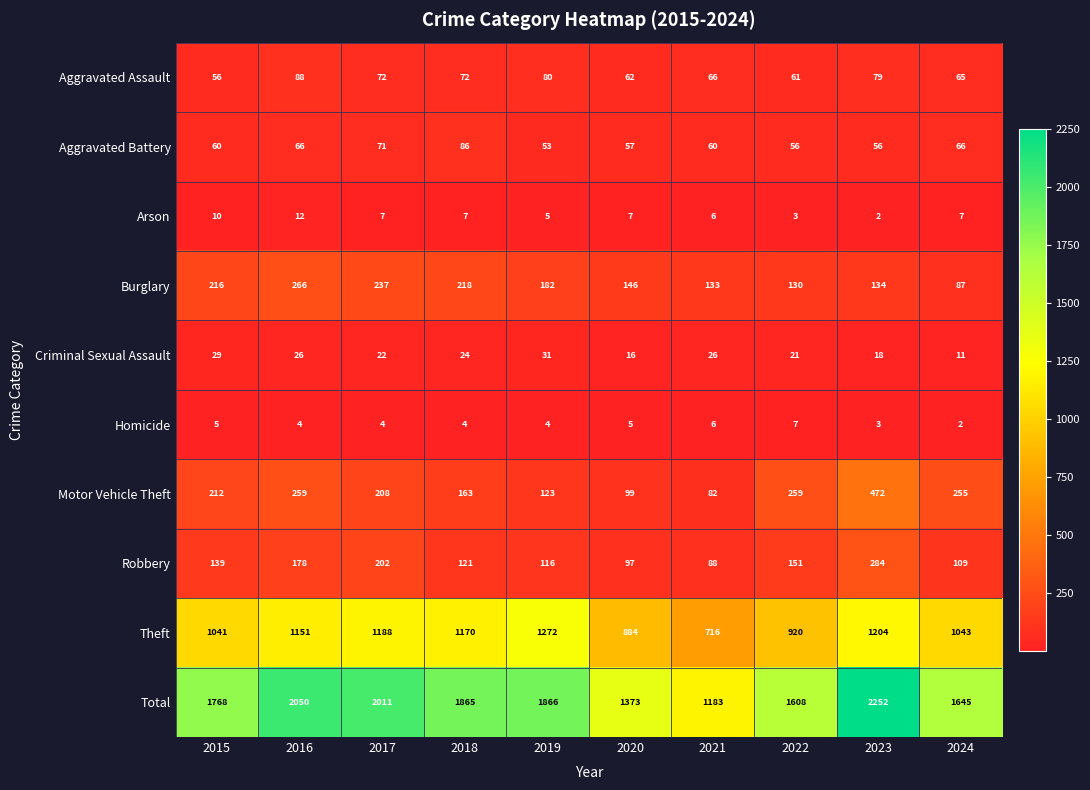

What is the spread (max minus min) of values at 2016?

2046